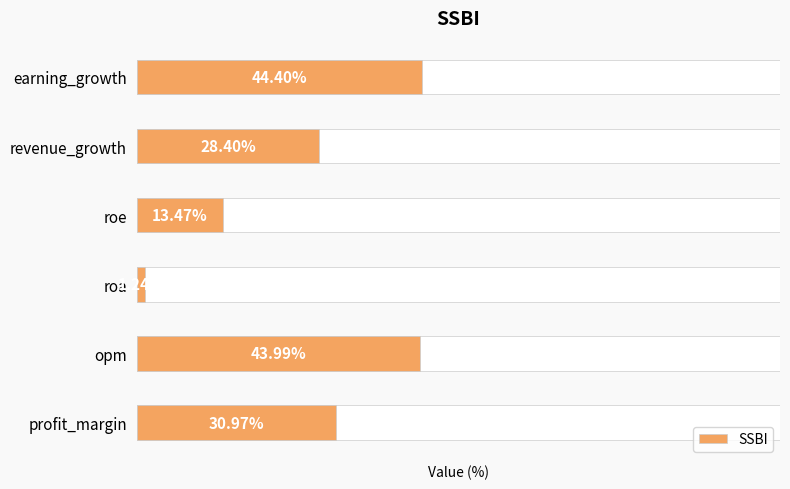

Which has a higher value, opm or revenue_growth?

opm